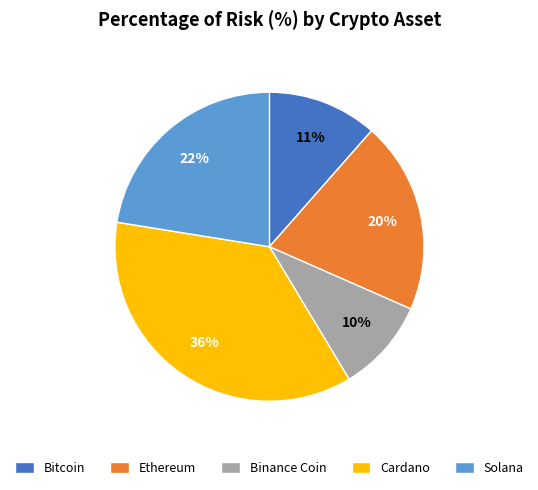

True or false: Solana accounts for 16% of the total.

False